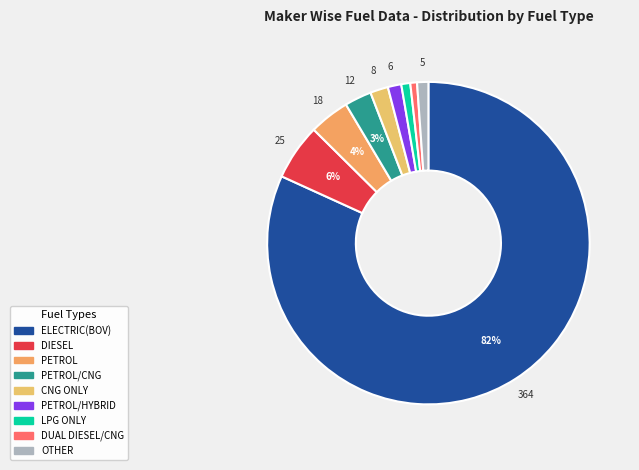

To the nearest percent, what is the difference between the OTHER and DIESEL slice percentages?

4%